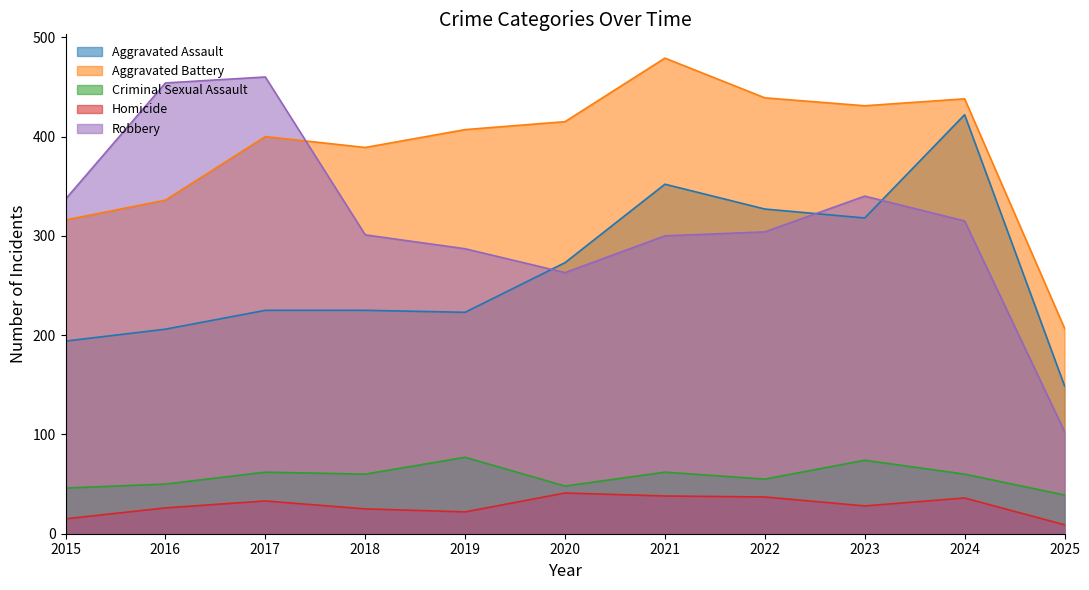

The Robbery series shows 460 at 2017. True or false?

True